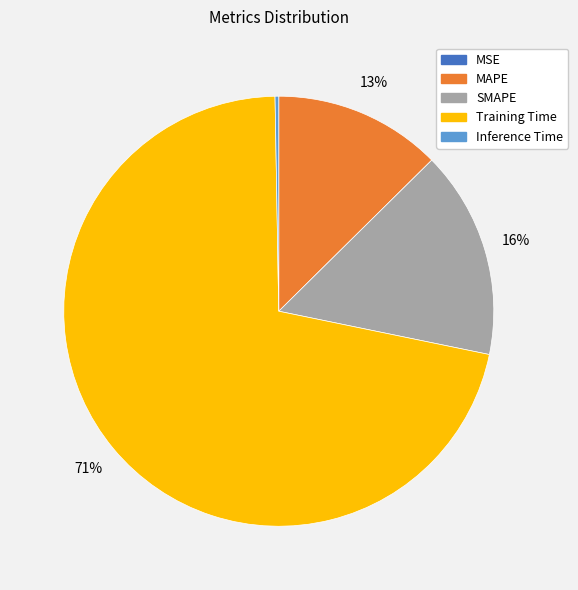

Between Training Time and SMAPE, which is larger?

Training Time